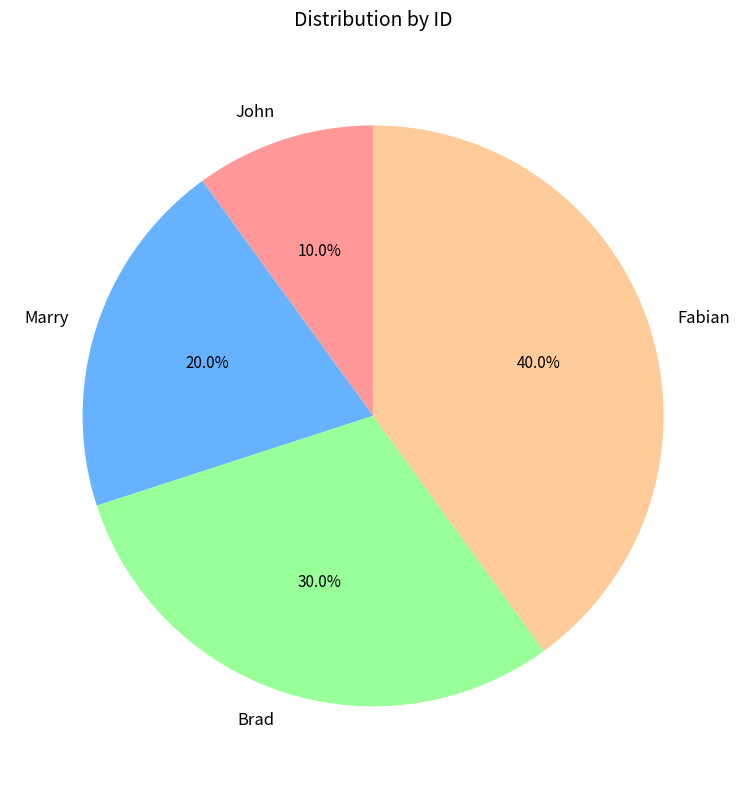

To the nearest percent, what is the difference between the John and Marry slice percentages?

10%